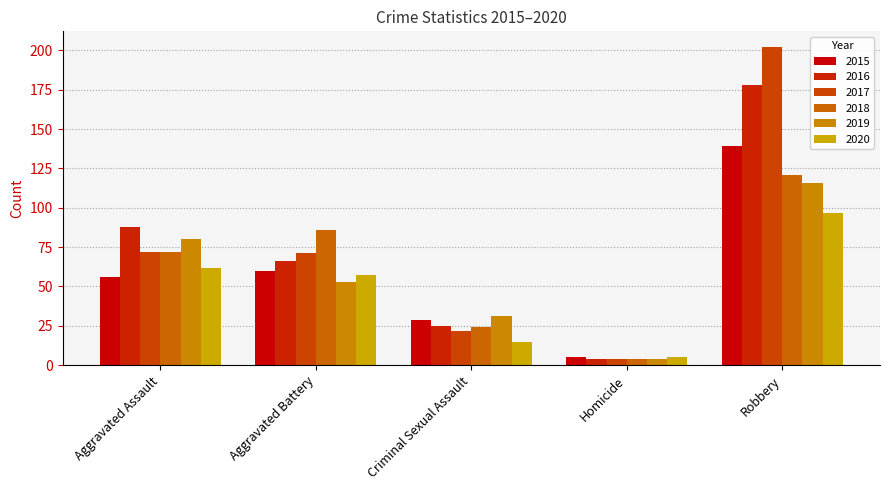

At which category does the chart reach its minimum across all series?

Homicide